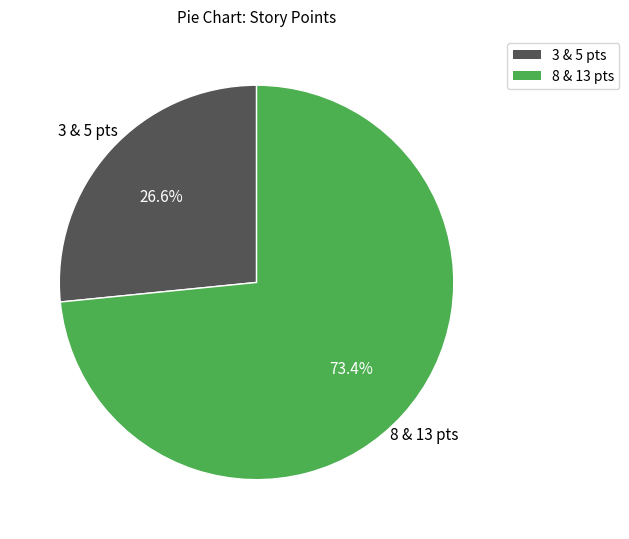

Is there any slice that represents more than half of the pie?

Yes